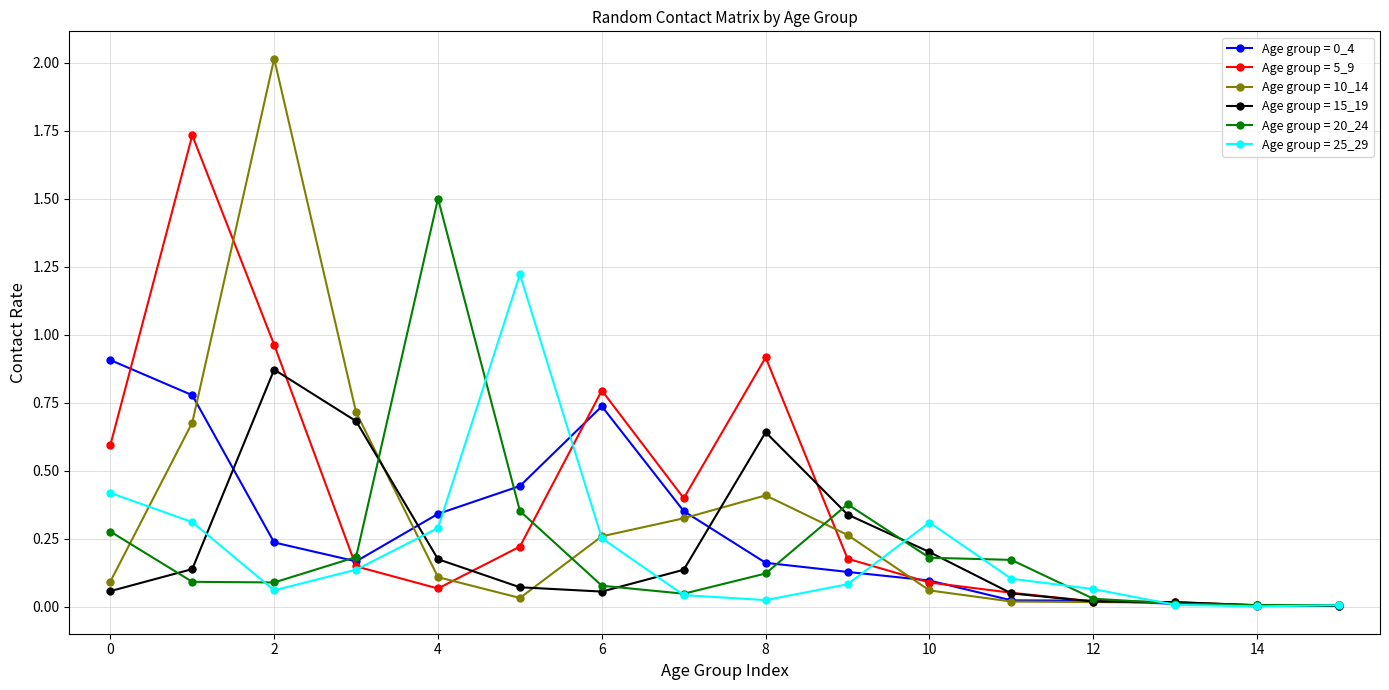

True or false: Age group = 5_9 has more than 2 points higher than both neighbors.

True